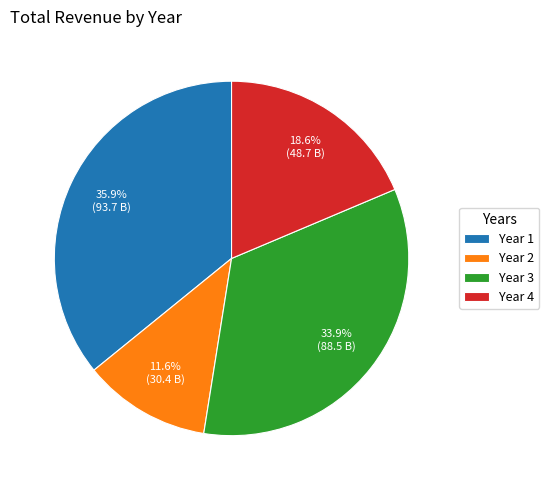

To the nearest percent, what is the average slice percentage?

25%